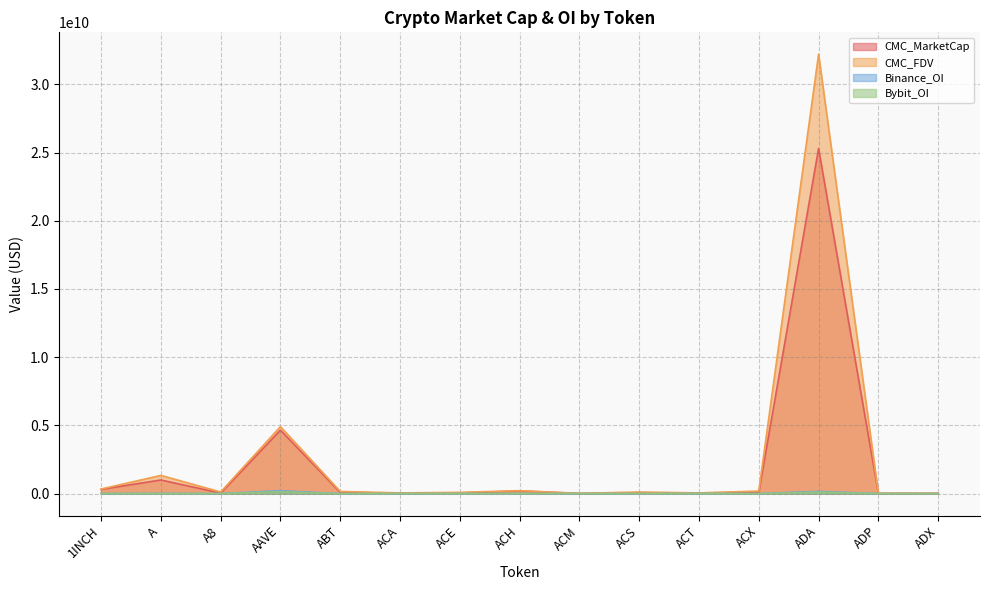

Reading left to right, extract all data points from this chart.

CMC_MarketCap: 1INCH=308315018.9	A=996465063.9	A8=35118315.6	AAVE=4648063112.4	ABT=82974349.0	ACA=34778165.7	ACE=39877569.2	ACH=195554440.5	ACM=7057736.1	ACS=53775981.3	ACT=48647682.8	ACX=81769712.5	ADA=25294080477.6	ADP=8325621.5	ADX=14228931.0
CMC_FDV: 1INCH=332894062.6	A=1332077302.4	A8=117006330.5	AAVE=4906248083.7	ABT=156596191.8	ACA=47695770.4	ACE=89383916.9	ACH=214099999.6	ACM=17093483.1	ACS=115703915.7	ACT=48647682.8	ACX=185613028.2	ADA=32201722840.2	ADP=17963153.5	ADX=14430964.5
Binance_OI: 1INCH=4432389.0	A=14249285.0	A8=0.0	AAVE=208630405.0	ABT=0.0	ACA=0.0	ACE=2443378.0	ACH=4862358.0	ACM=0.0	ACS=0.0	ACT=6193078.0	ACX=3040919.0	ADA=159751440.0	ADP=0.0	ADX=0.0
Bybit_OI: 1INCH=3756591.0	A=3893463.0	A8=780248.0	AAVE=132539385.0	ABT=0.0	ACA=0.0	ACE=846184.0	ACH=2795369.0	ACM=0.0	ACS=0.0	ACT=1831219.0	ACX=580695.0	ADA=110453784.0	ADP=0.0	ADX=0.0